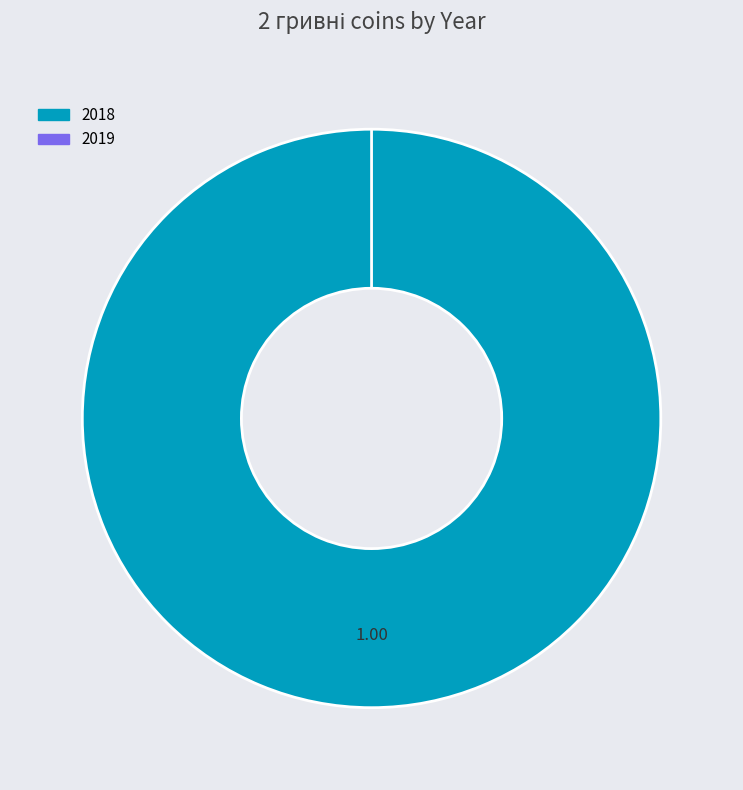

How many slices are in this pie chart?

2